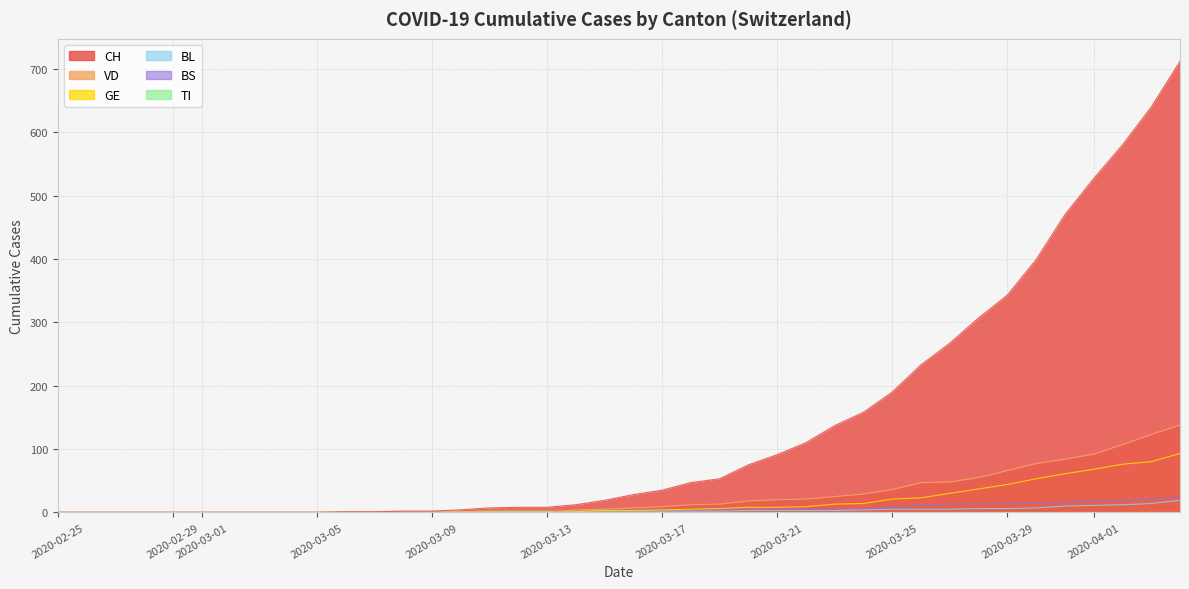

Is the value of BS at 11 greater than the value of GE at 2020-02-25?

No